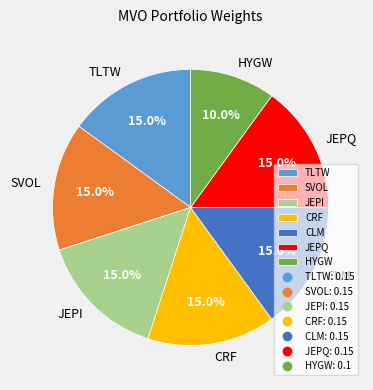

What percentage is the CRF slice, to the nearest percent?

15%